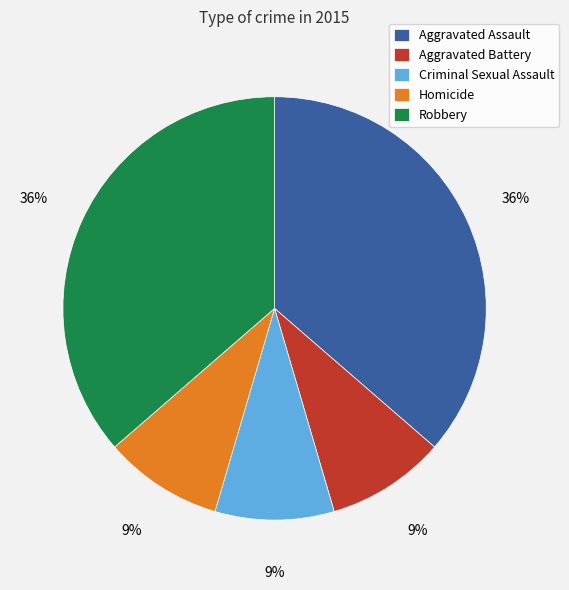

Do Criminal Sexual Assault and Aggravated Battery together represent more than half of the pie?

No